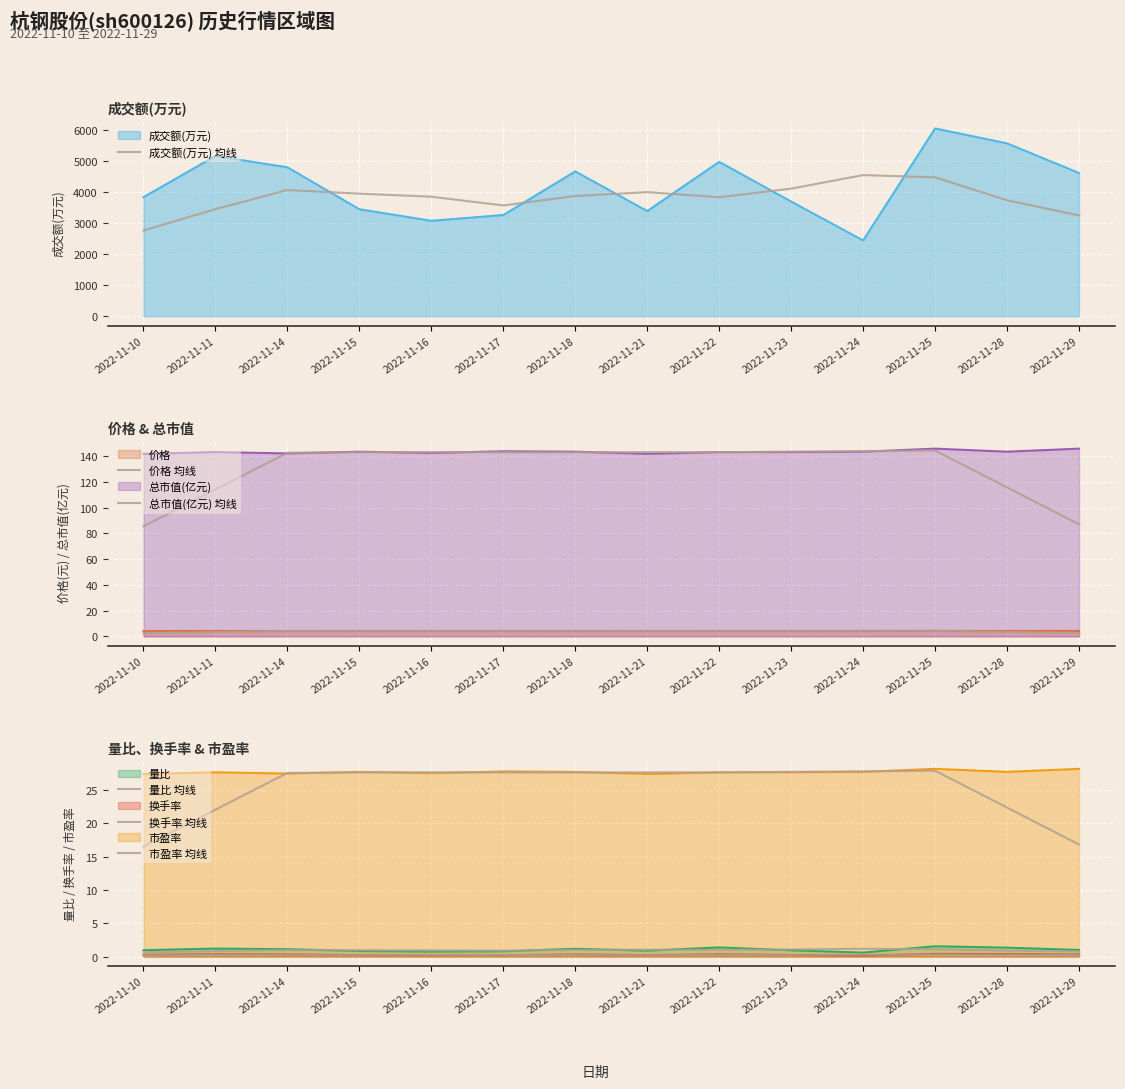

At which category is the sum across all series the highest?

2022-11-24